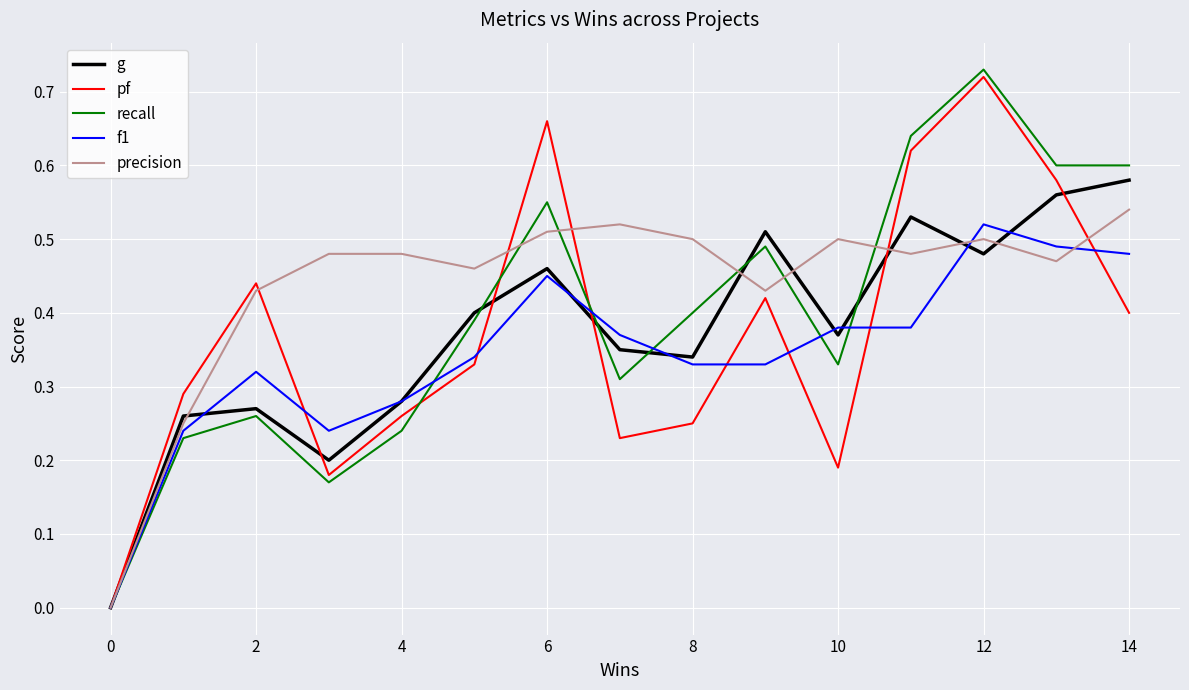

Which series has the largest total across all categories?

precision